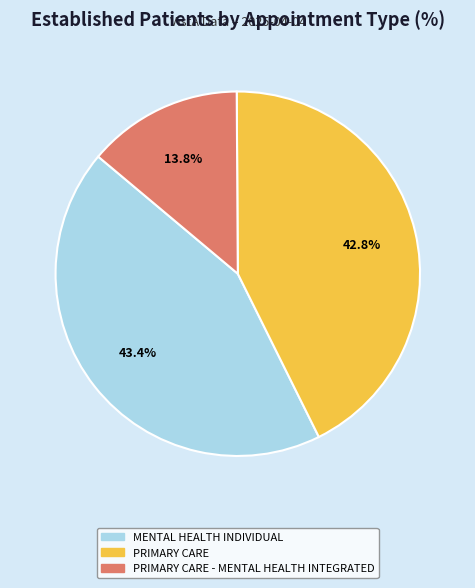

Is there any slice that represents more than half of the pie?

No